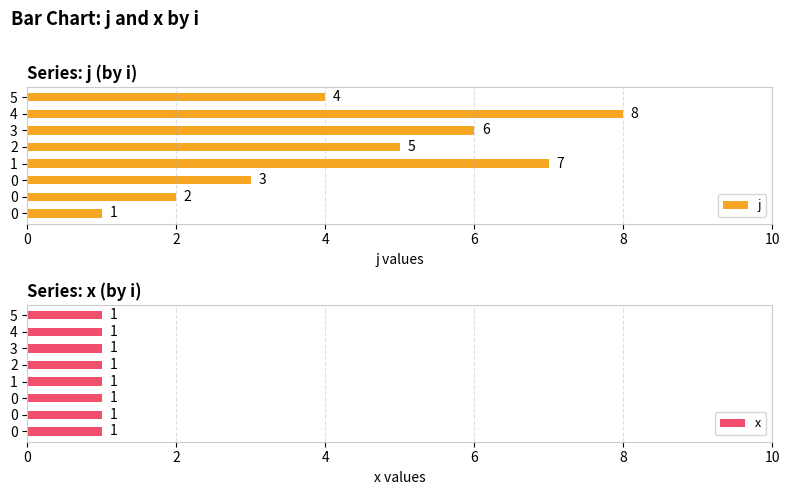

Is it true that x equals 0.3 at 7?

False